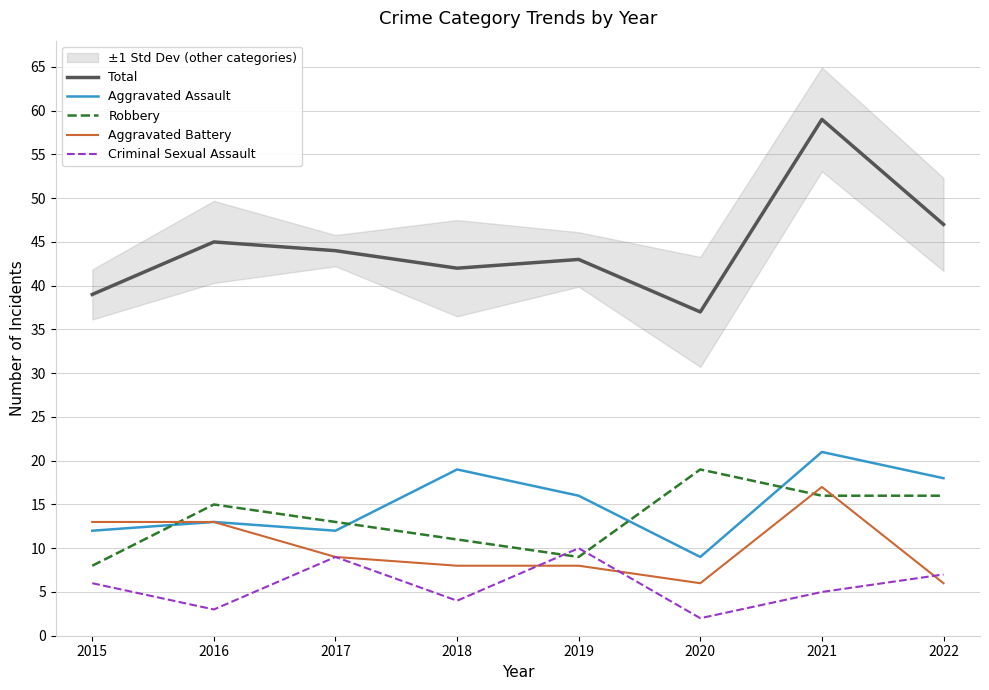

What are all the series names shown in the legend?

Total, Aggravated Assault, Robbery, Aggravated Battery, Criminal Sexual Assault